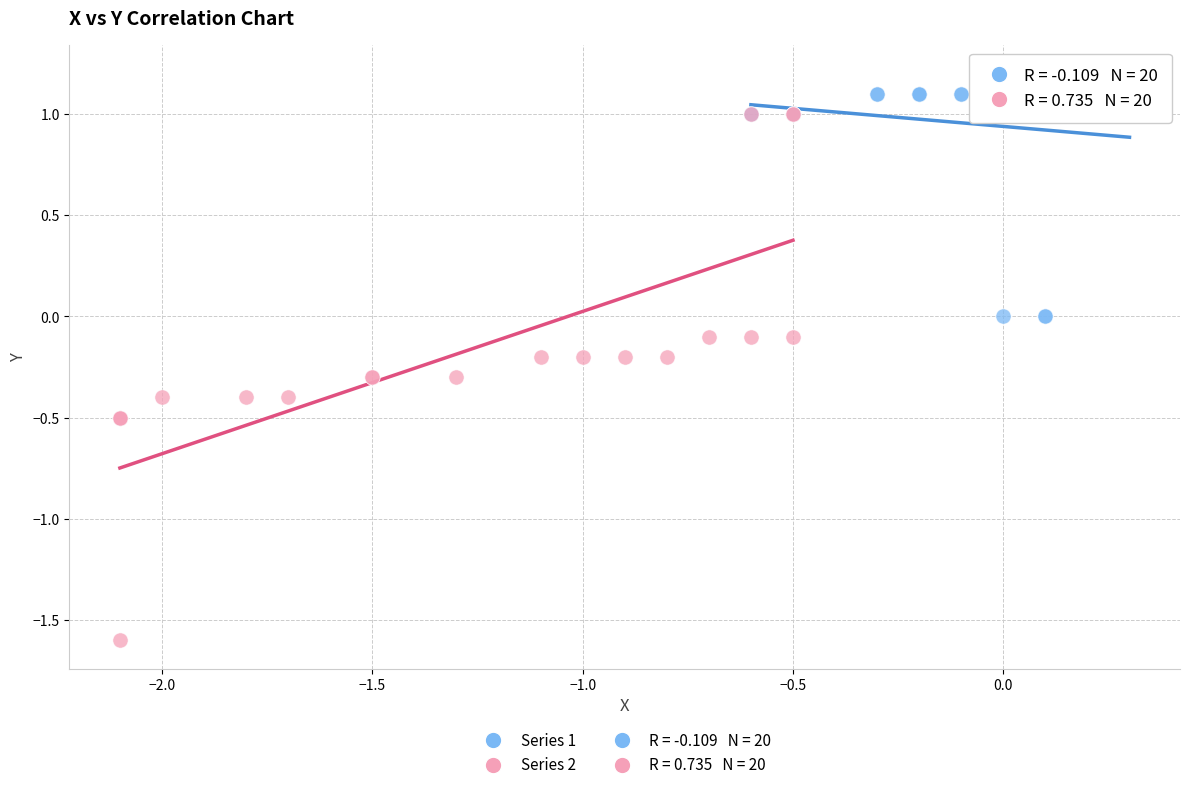

Which series has the largest Y range (max minus min)?

Series 2